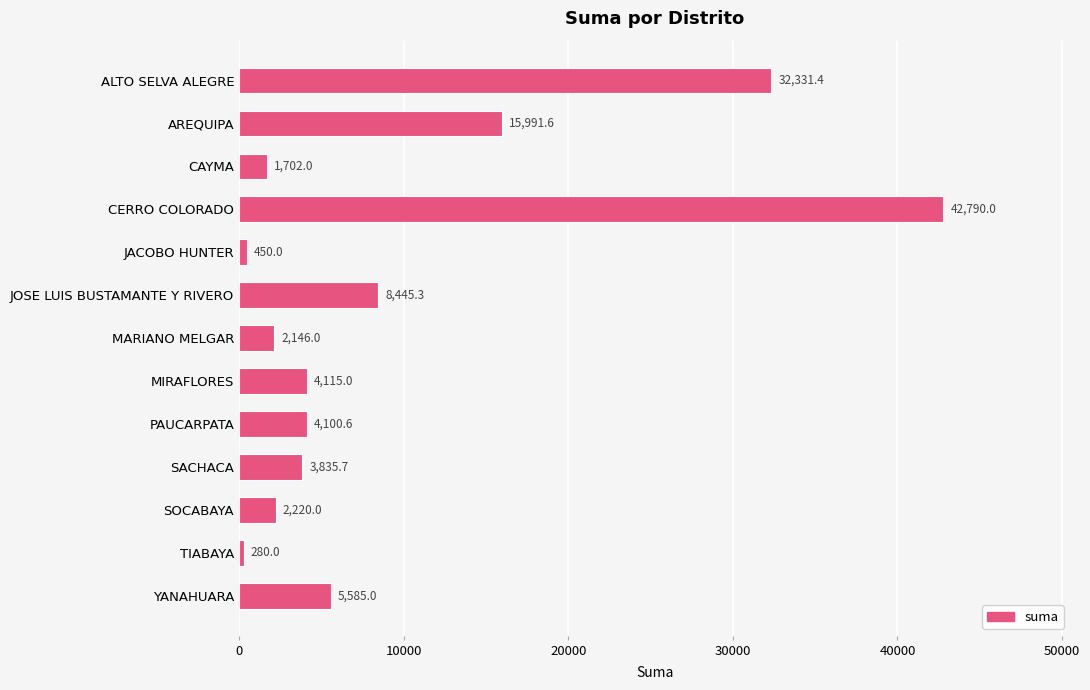

Reading top to bottom, extract all data points from this chart.

ALTO SELVA ALEGRE=32331.4	AREQUIPA=15991.6	CAYMA=1702.0	CERRO COLORADO=42790.0	JACOBO HUNTER=450.0	JOSE LUIS BUSTAMANTE Y RIVERO=8445.3	MARIANO MELGAR=2146.0	MIRAFLORES=4115.0	PAUCARPATA=4100.6	SACHACA=3835.7	SOCABAYA=2220.0	TIABAYA=280.0	YANAHUARA=5585.0